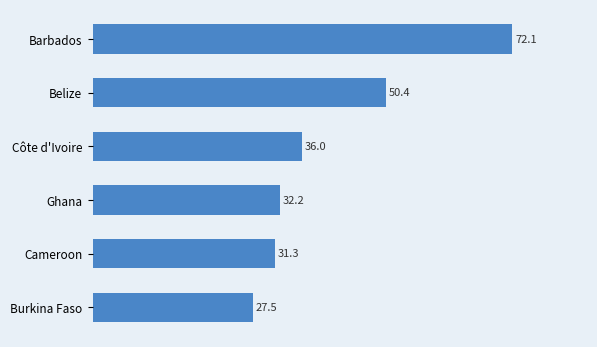

The chart shows a value of 50.4 at Belize. True or false?

True